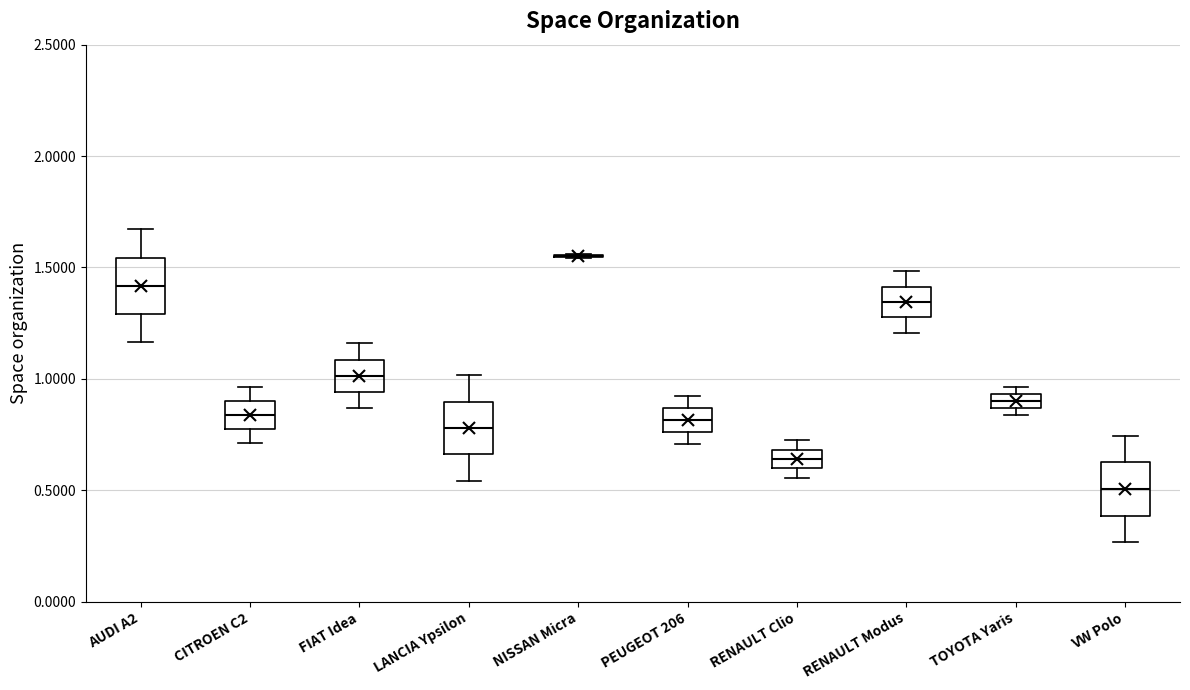

Where is the upper edge of the box for CITROEN C2 on the y-axis? The values are not printed on the chart, so give them approximately, as read against the axis.

0.90